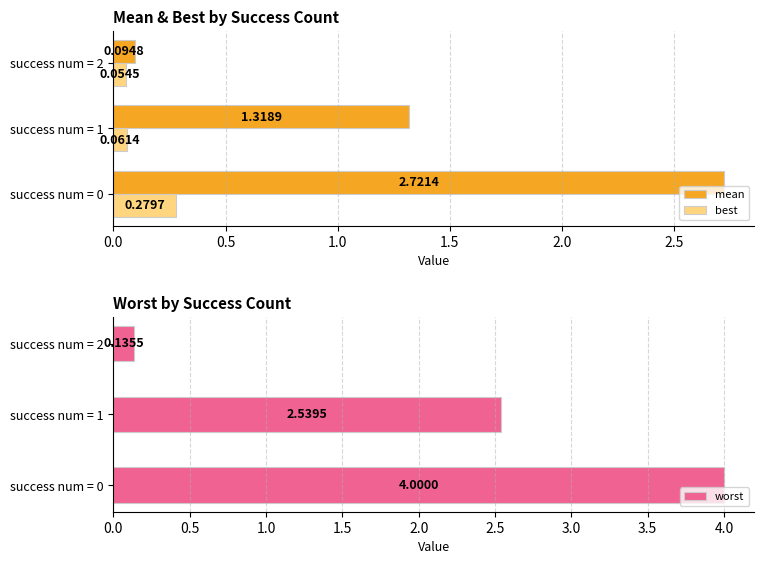

How many values in the mean series exceed 1?

2